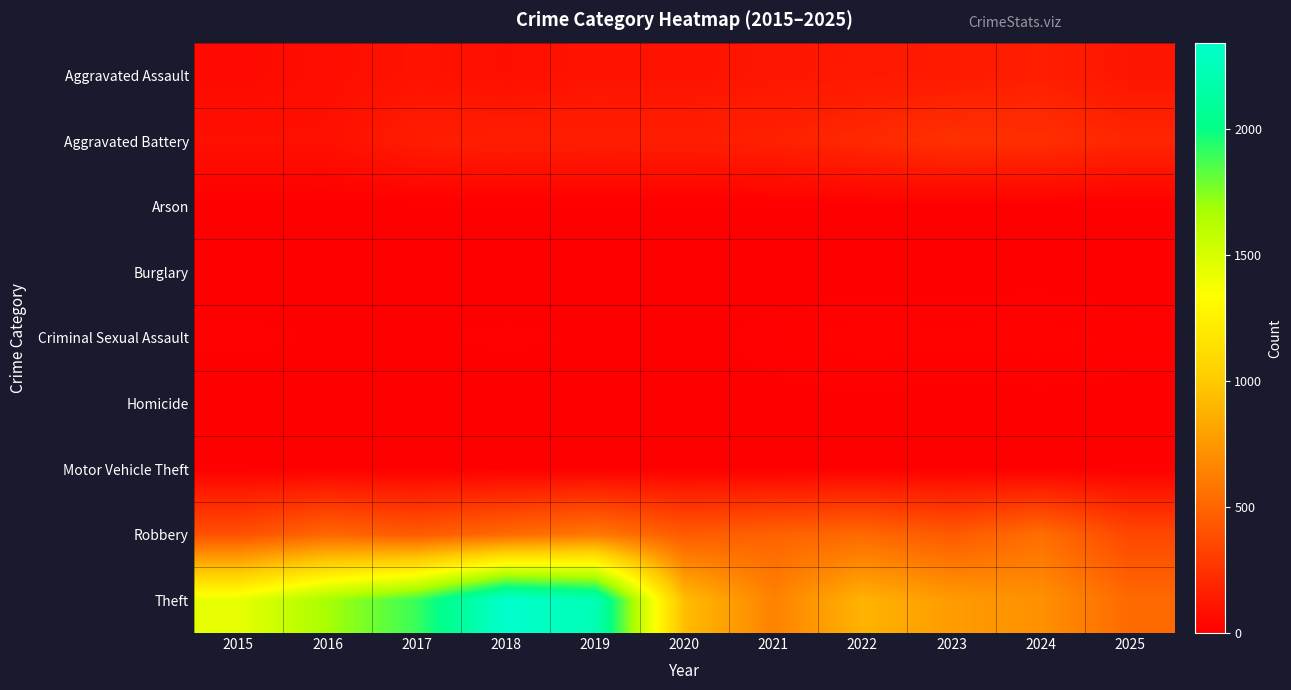

What is the total value across all series at 2024?

1675